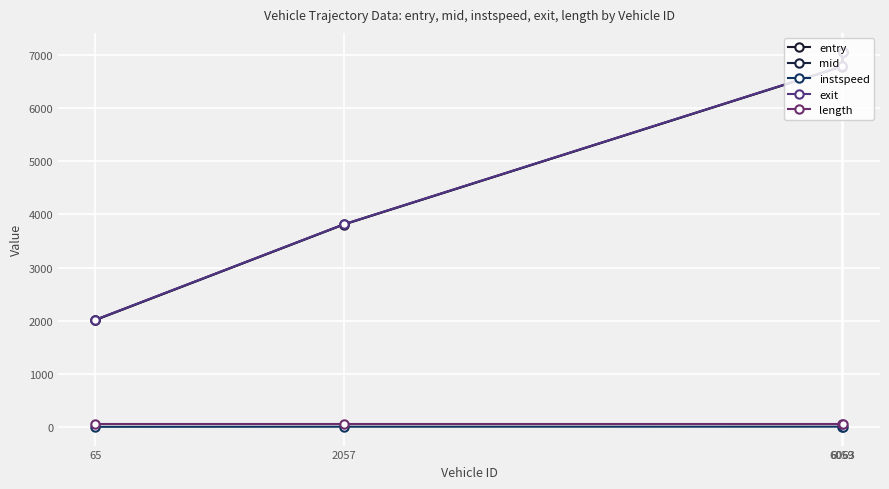

Reading left to right, list all the values displayed in this chart.

entry: 2015.1	3807.5	6776.7	7050.1
mid: 2018.5	3810.2	6779.3	7053.2
instspeed: 10.2	12.2	13.1	10.6
exit: 2022.0	3812.8	6781.8	7056.1
length: 69.4	69.4	69.4	69.4